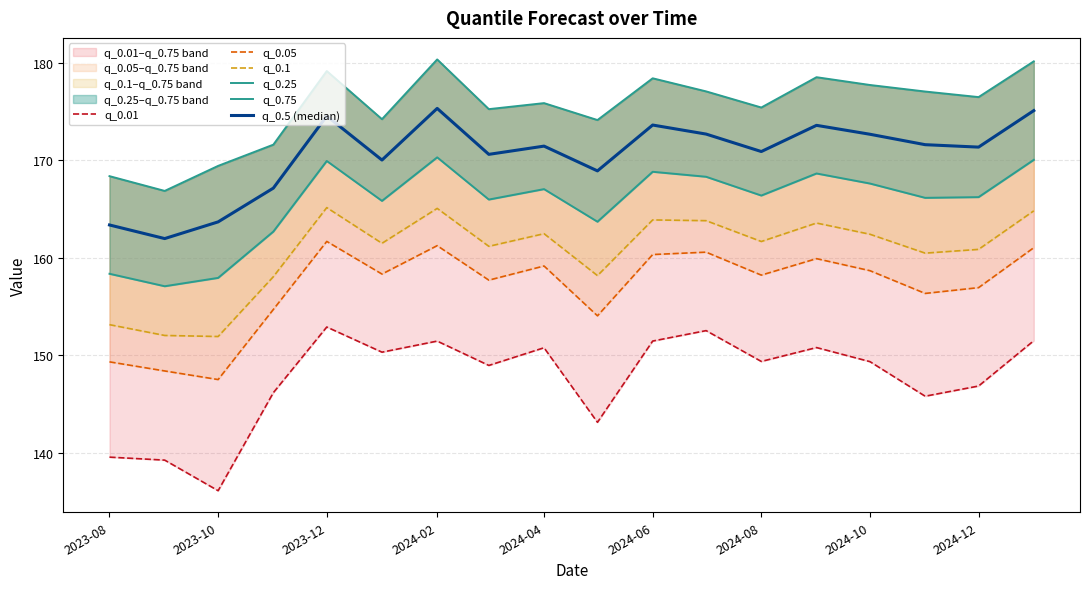

How many values in the q_0.01 series exceed 149?

10